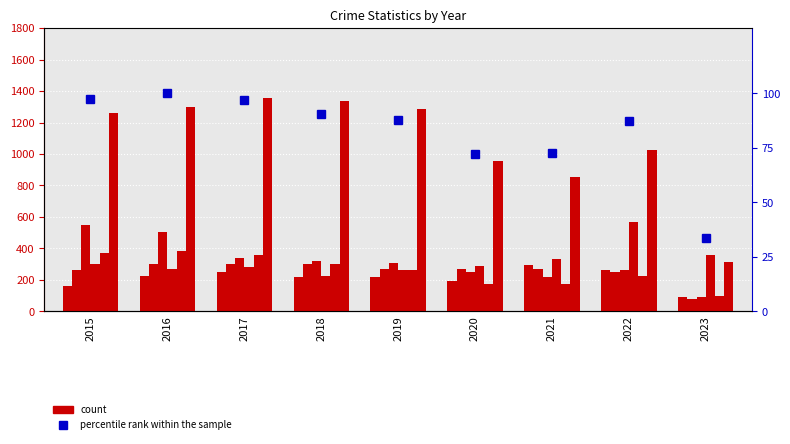

Read the Burglary value at 2022, to the nearest 10.

260